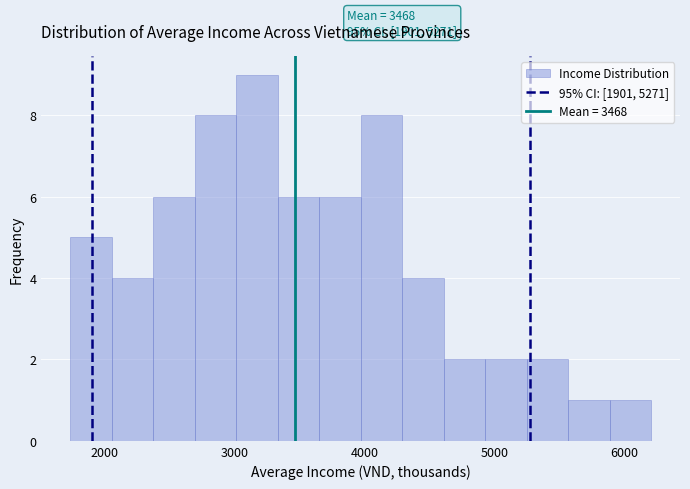

Read against the x-axis, roughly where is the centre of the tallest bar?

3200